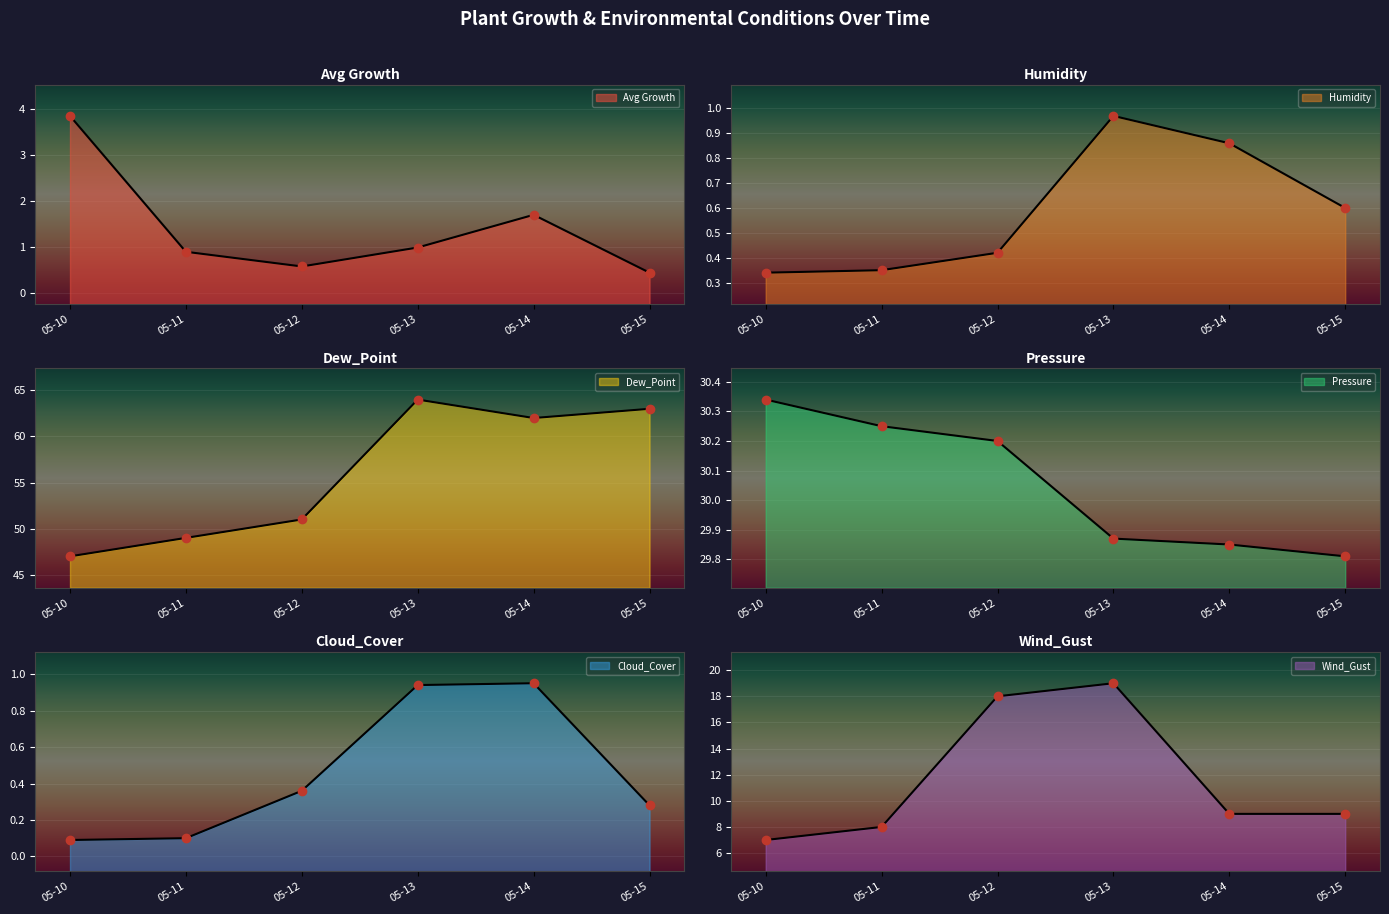

The Cloud_Cover series shows 0.1 at 05-10. True or false?

True